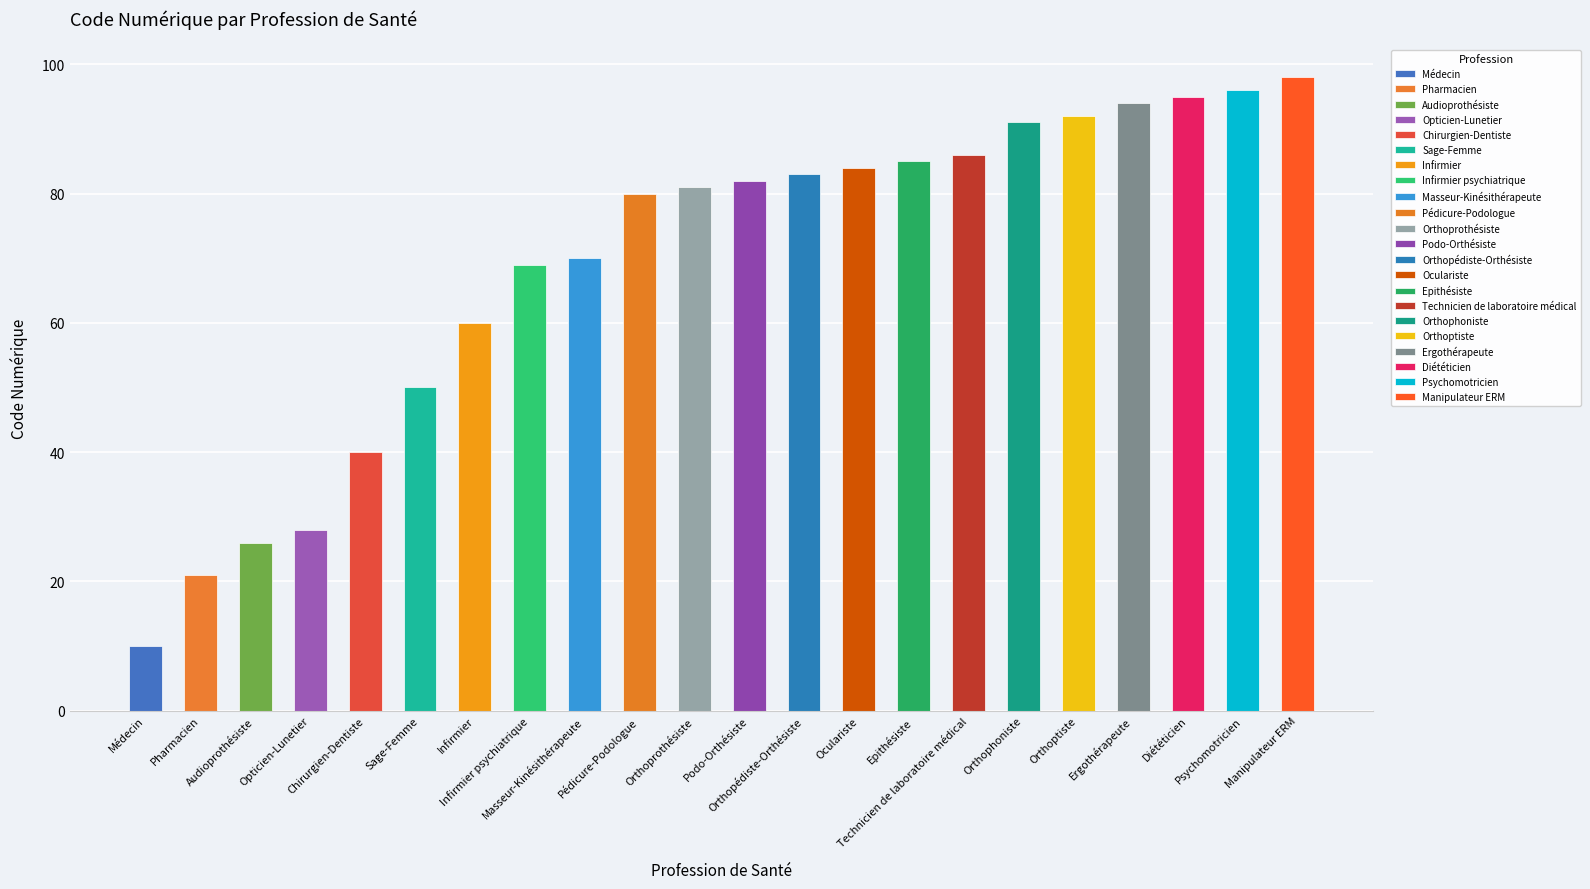

What is the minimum value shown in the chart?

10